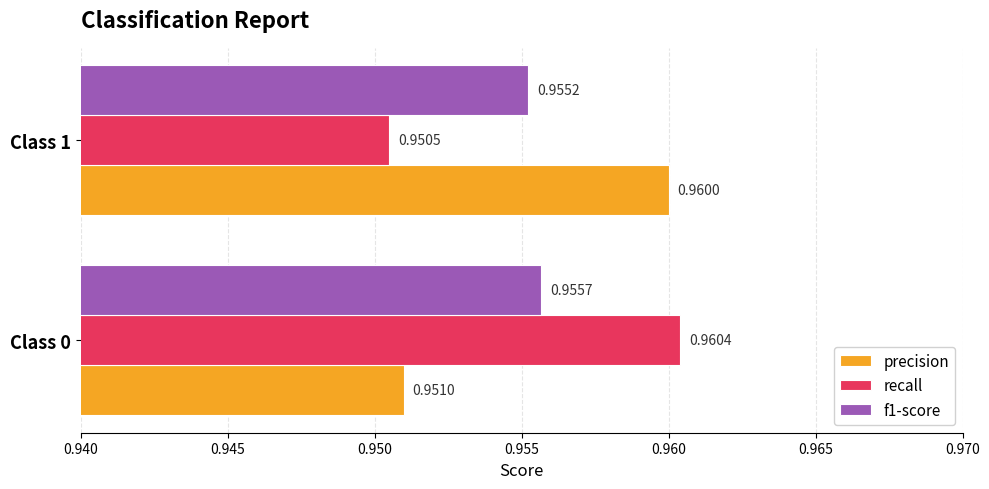

List the series in order of their peak value, lowest first.

f1-score, precision, recall